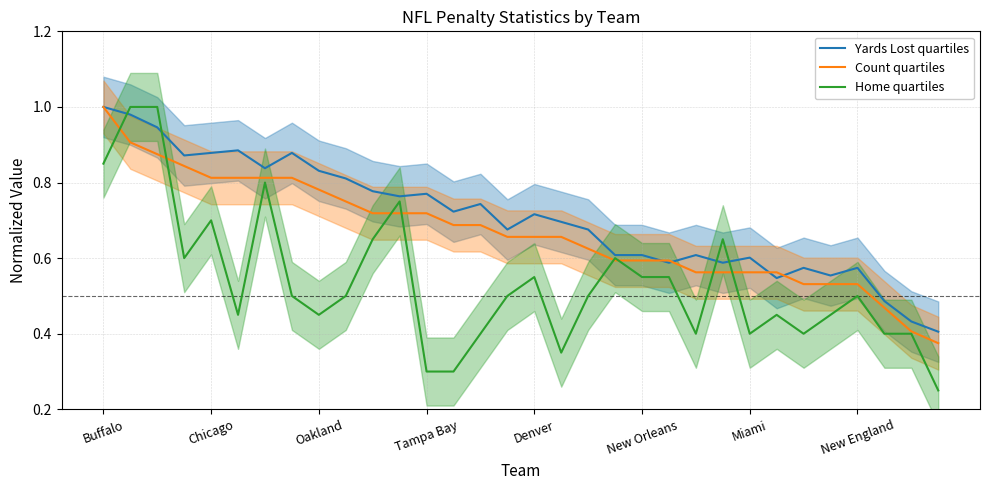

Is the value of Home quartiles at 12 greater than the value of Count quartiles at 13?

No